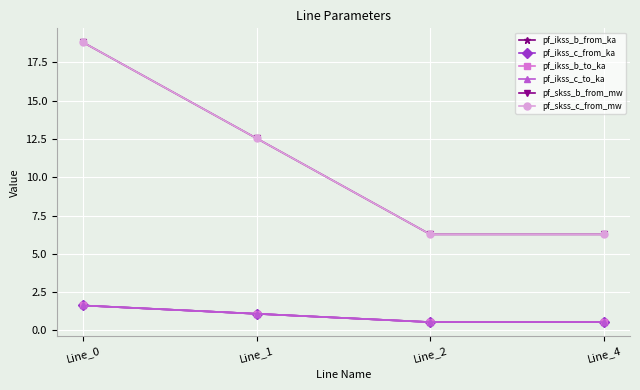

Is this an area chart (filled region under the line)?

No